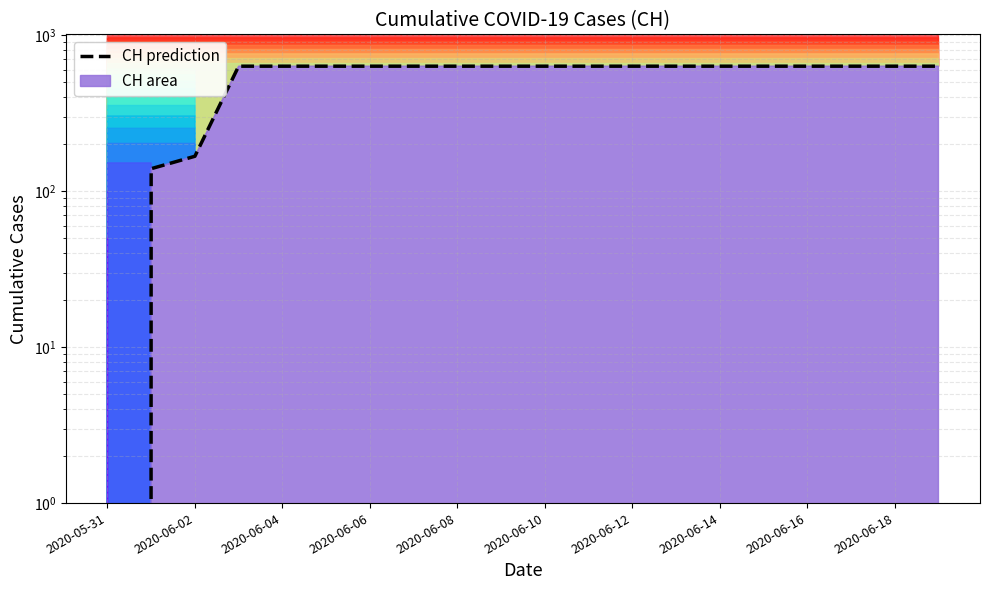

Reading right to left, list all the values displayed in this chart.

631	631	631	631	631	631	631	631	631	631	631	631	631	631	631	631	631	167	139	0